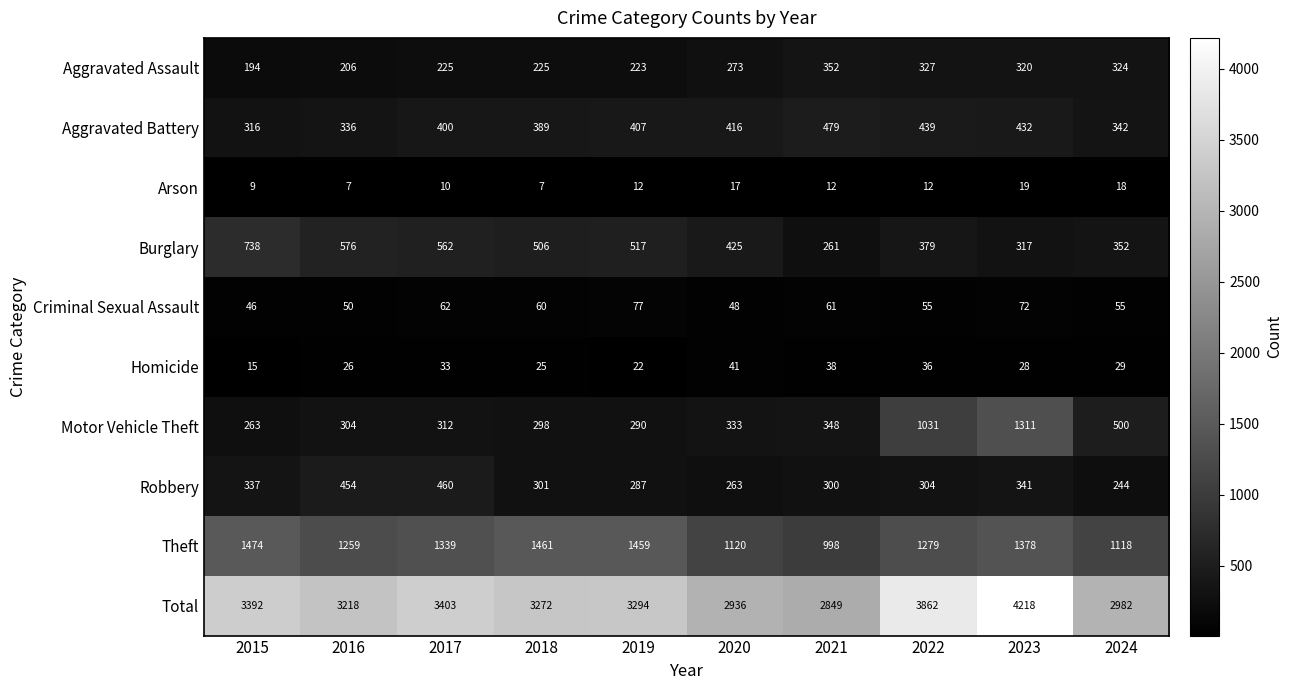

Rank the series by their maximum value, from lowest to highest.

Arson, Homicide, Criminal Sexual Assault, Aggravated Assault, Robbery, Aggravated Battery, Burglary, Motor Vehicle Theft, Theft, Total